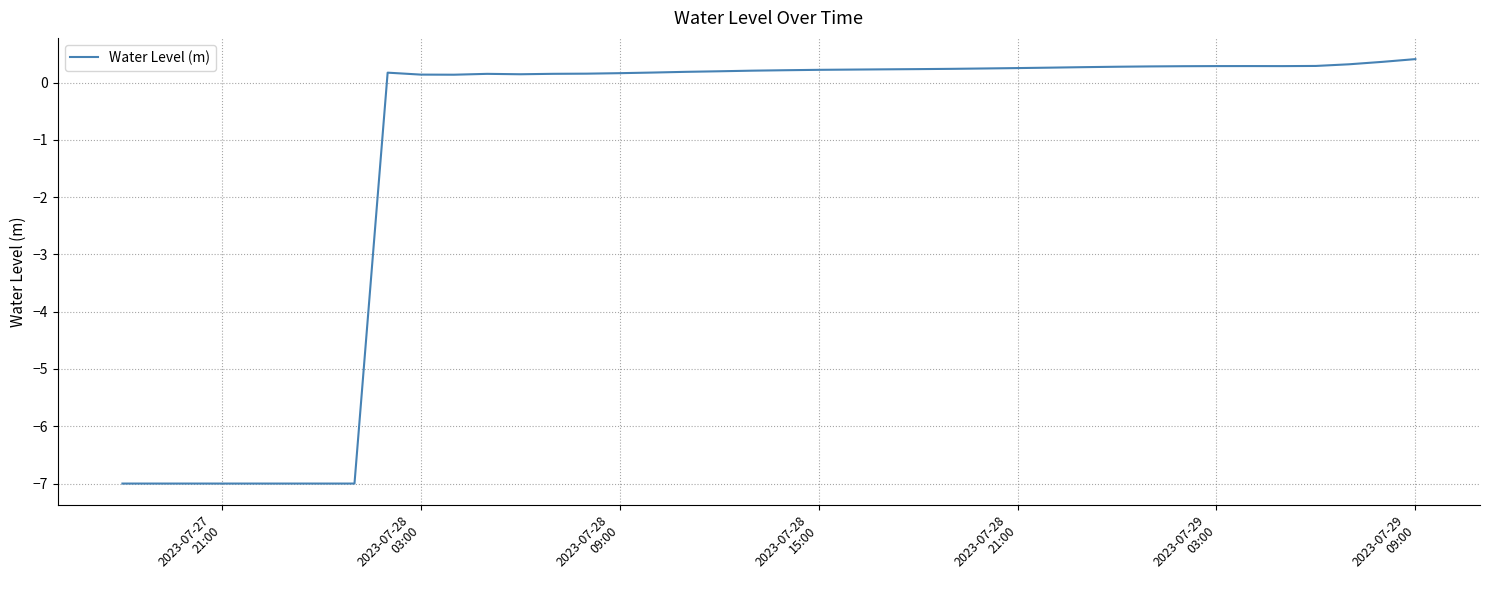

What is the greatest value displayed?

0.4